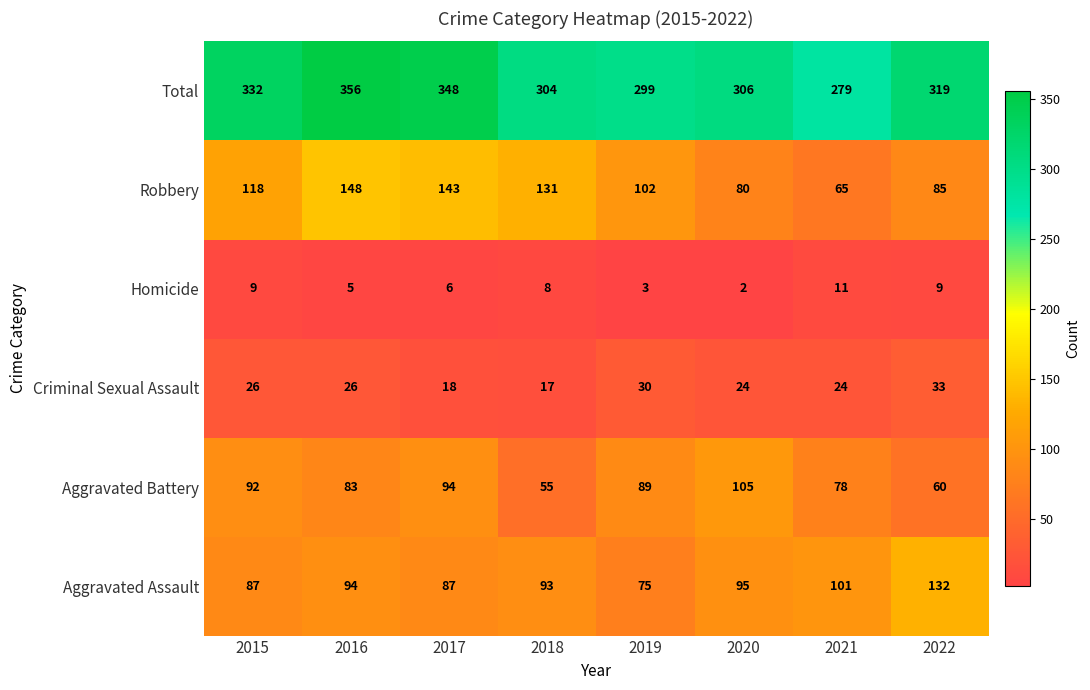

Which label corresponds to the largest value in the chart?

2016